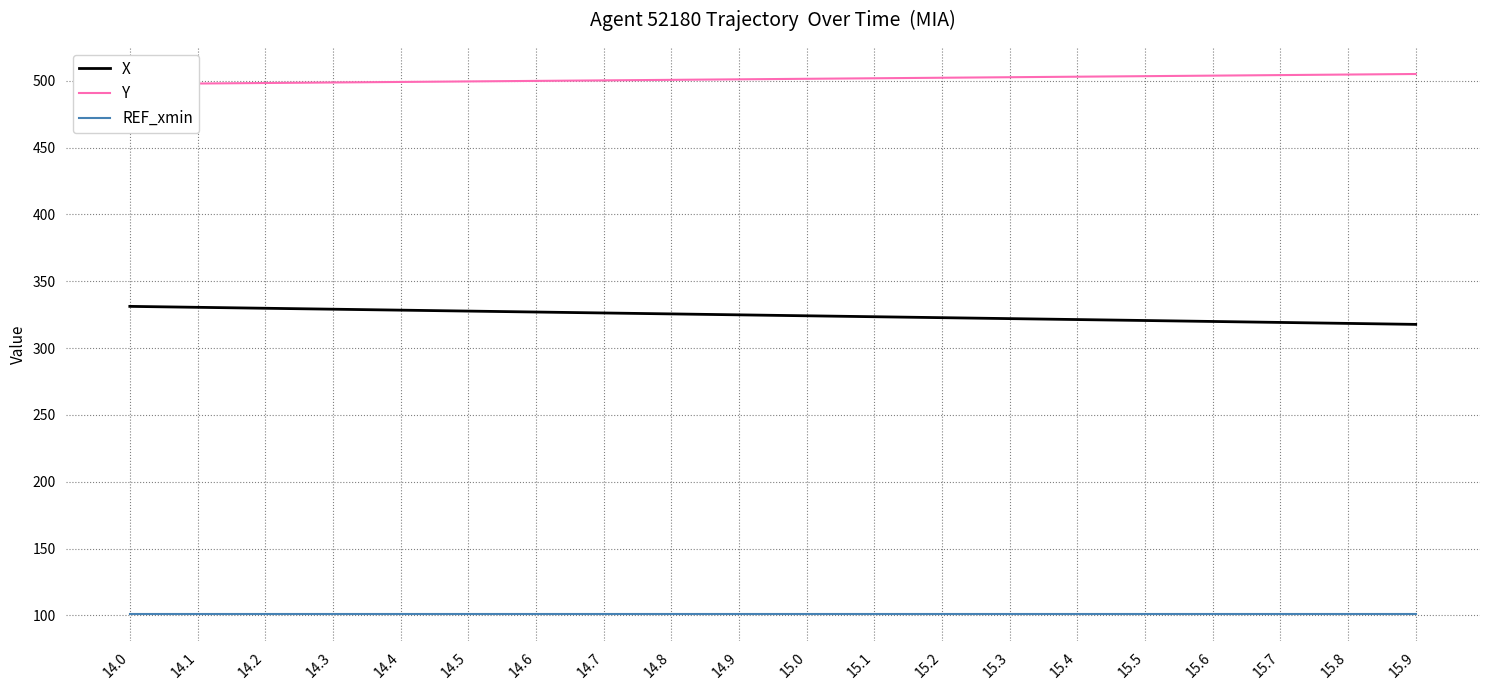

What are all the series names shown in the legend?

X, Y, REF_xmin